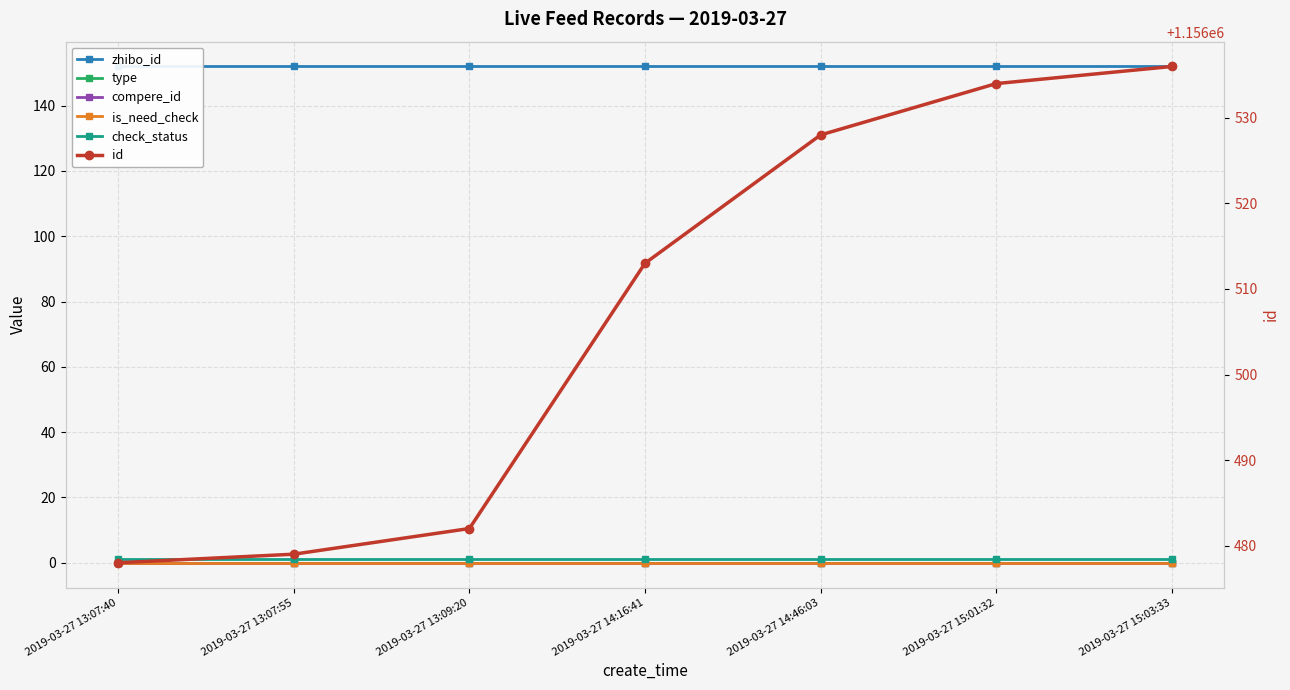

At which category does the chart reach its peak across all series?

2019-03-27 15:03:33